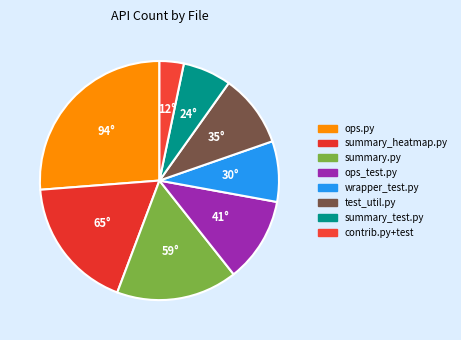

Count the number of slices in the pie.

8